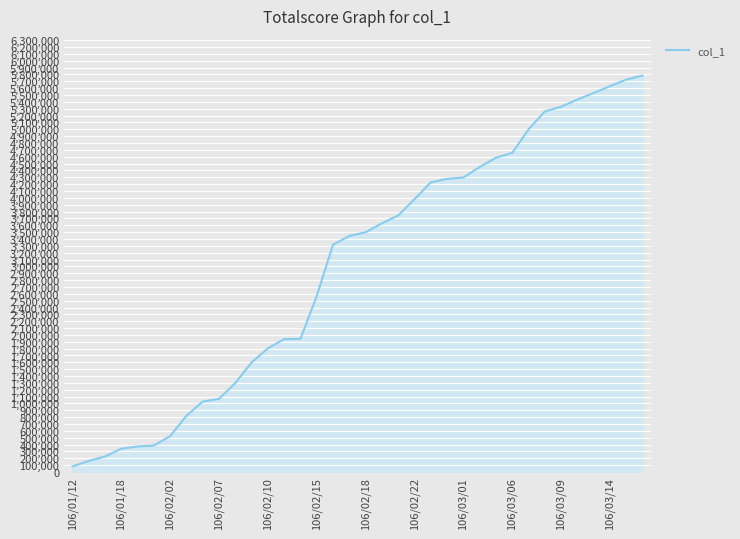

What is the difference between the maximum and minimum values?

5703000